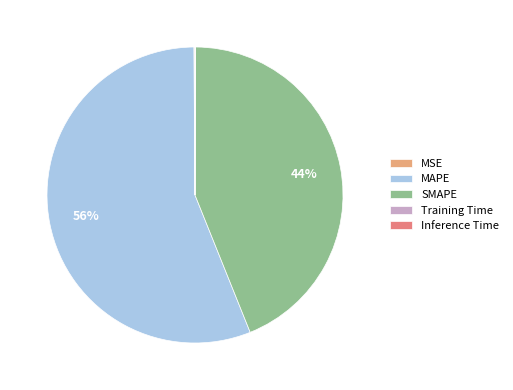

To the nearest percent, what percentage of the pie is MAPE?

56%